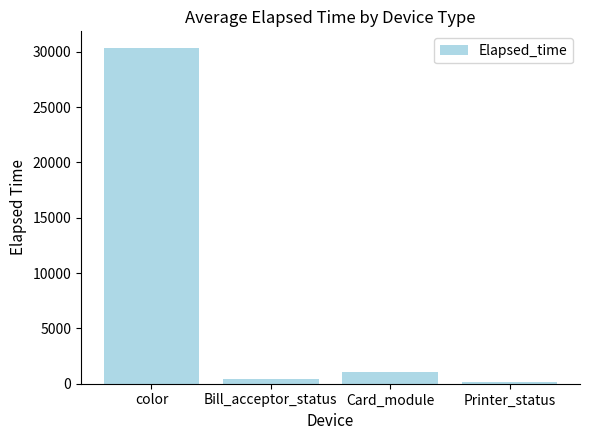

Reading left to right, what are all the values shown in this chart?

color=30322.8	Bill_acceptor_status=414.4	Card_module=1023.6	Printer_status=120.0